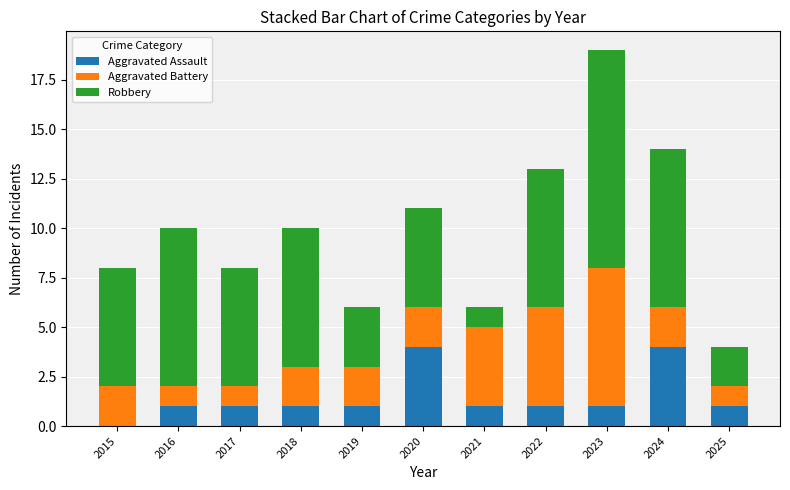

What is the highest value of the Aggravated Assault series?

4